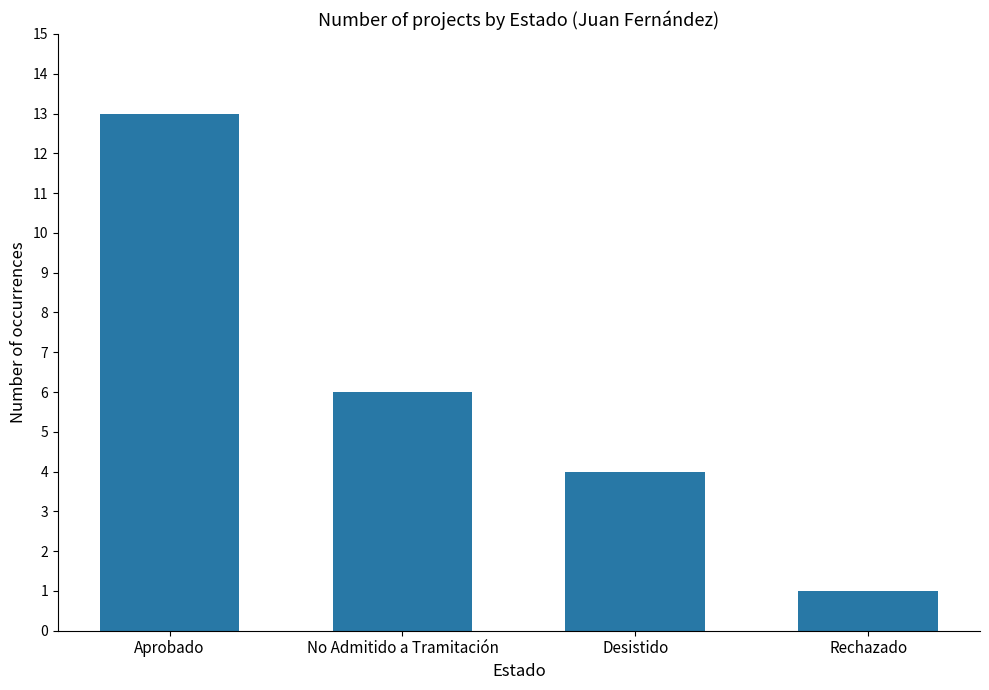

Are the bars grouped side by side (vs. stacked)?

No